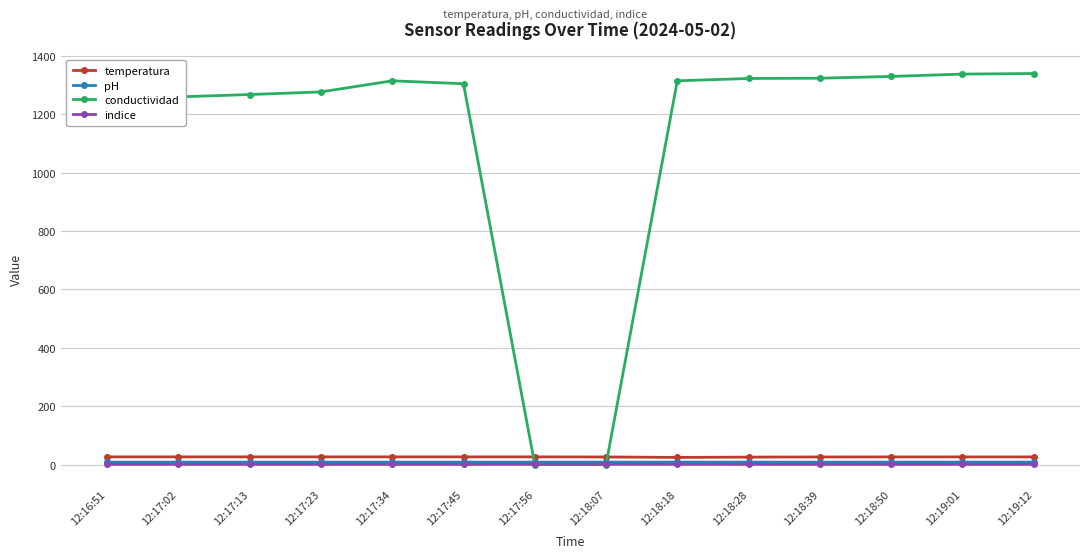

True or false: temperatura and indice cross at least once.

False